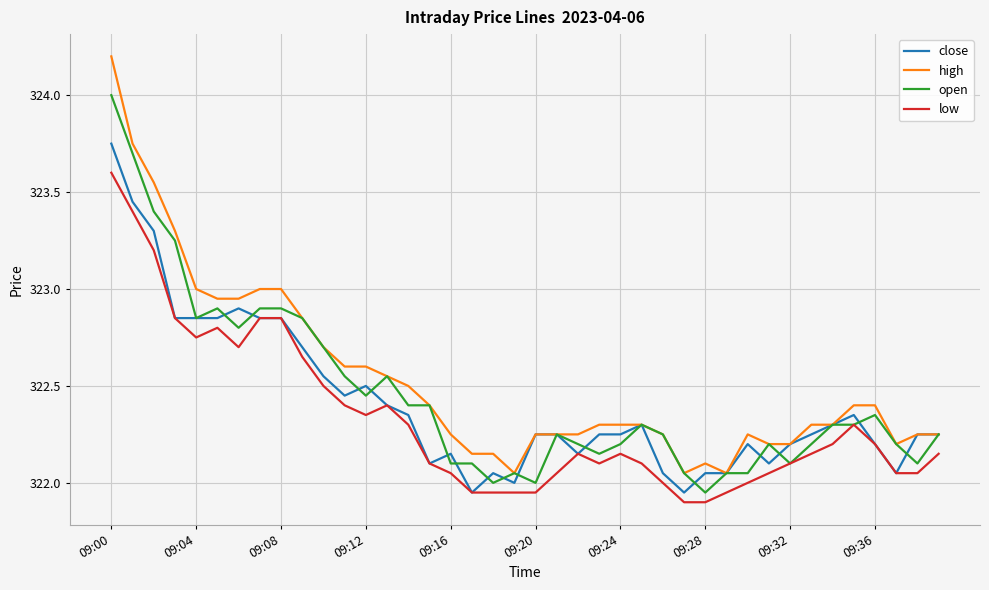

List the series in order of their overall mean, highest first.

high, open, close, low